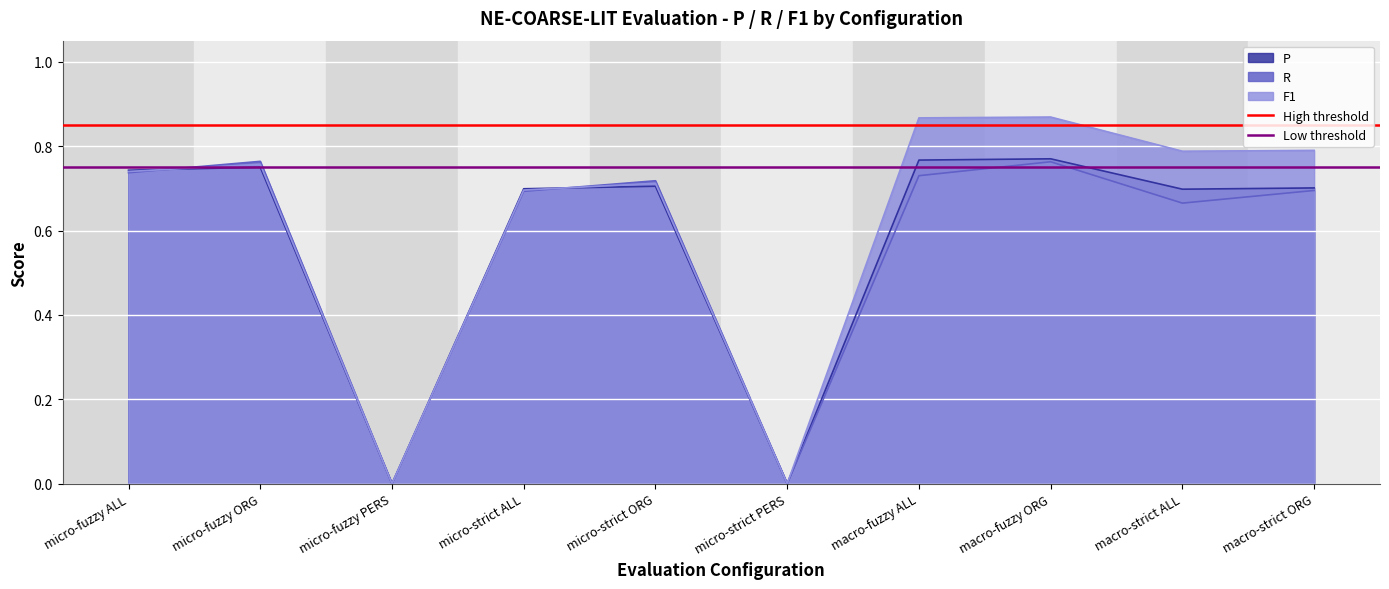

The value of F1 at micro-strict ALL is 0.2. True or false?

False